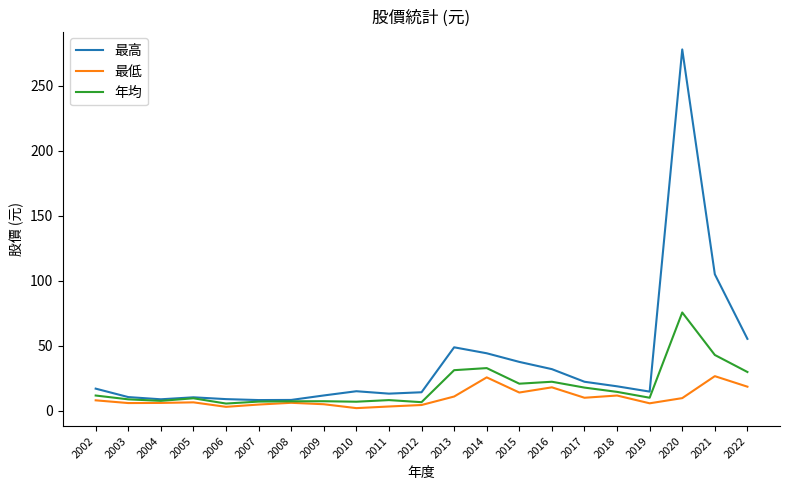

Is it true that 年均 equals 22.3 at 2016?

True